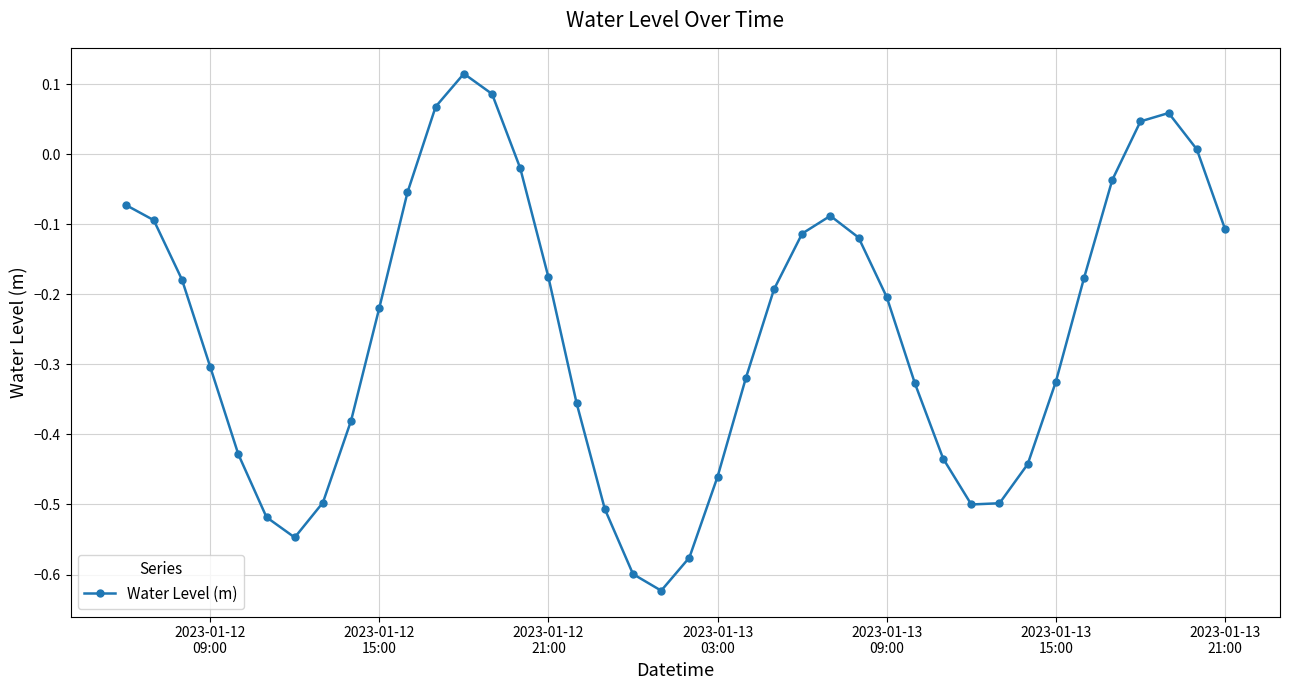

How many interior local valleys (lower than both neighbors) does the data have?

3